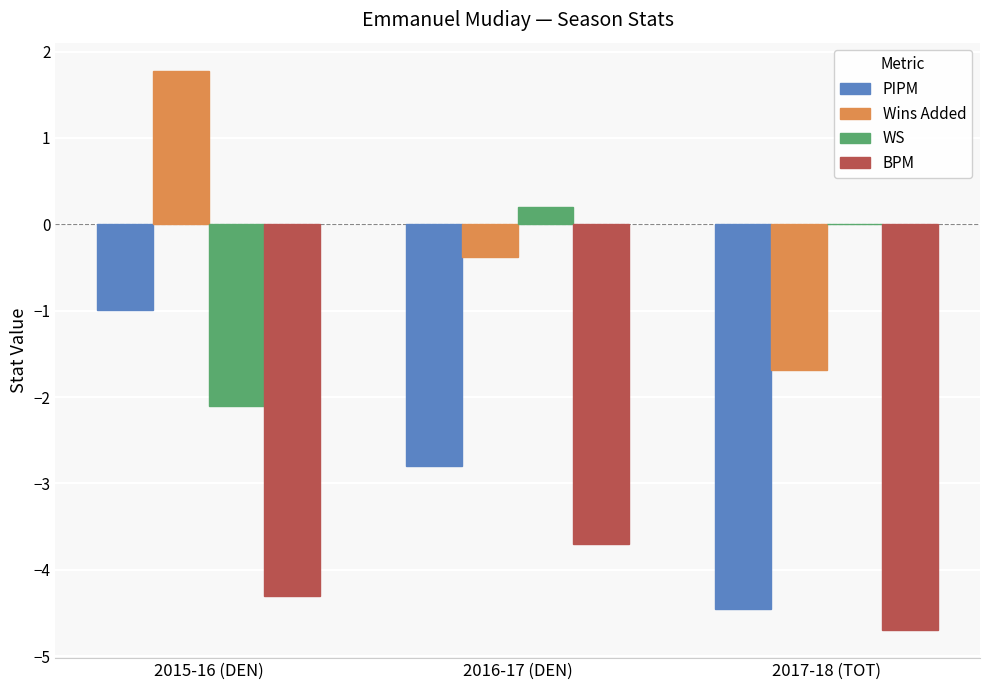

What value does the WS series have at 2015-16 (DEN)?

-2.1